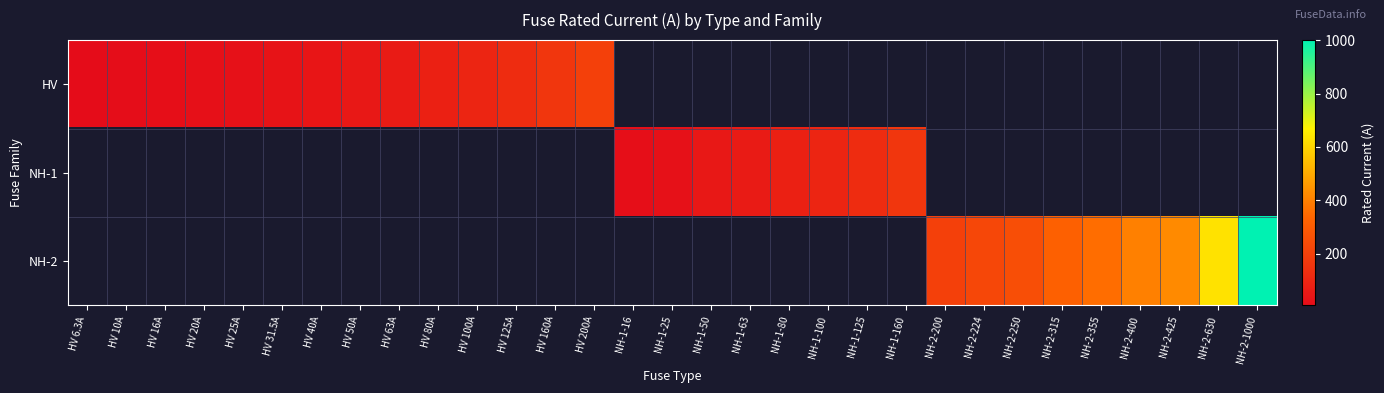

Which has a higher value, NH-1-63 or HV 31.5A?

HV 31.5A